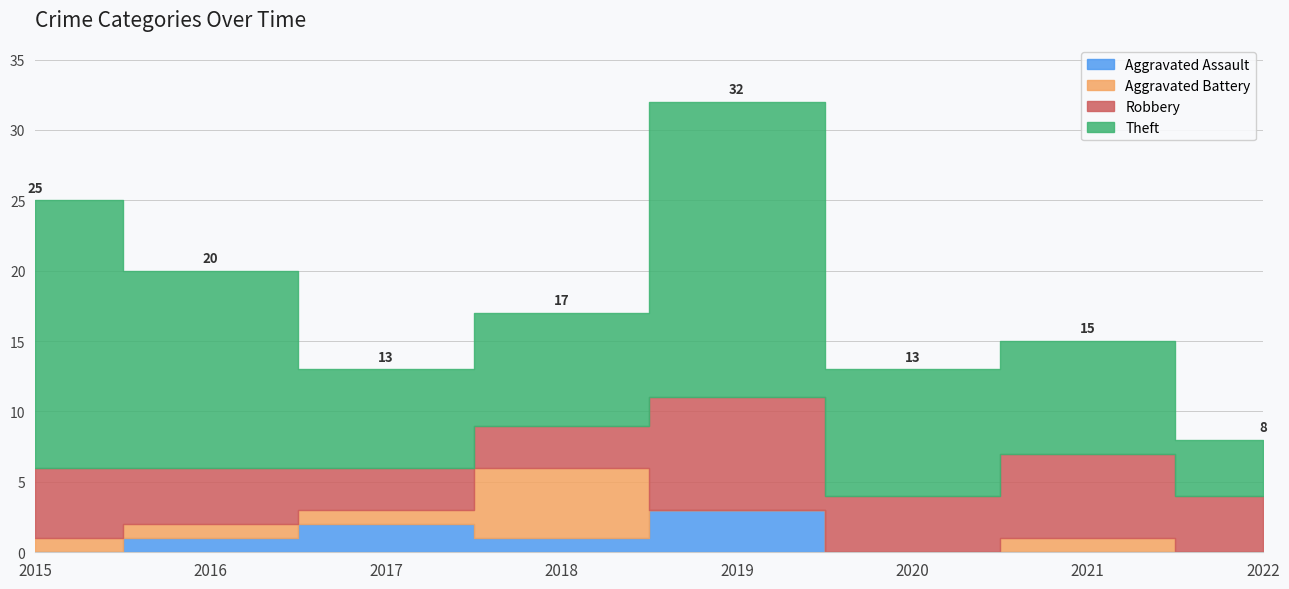

The Robbery series shows 4 at 2019. True or false?

False